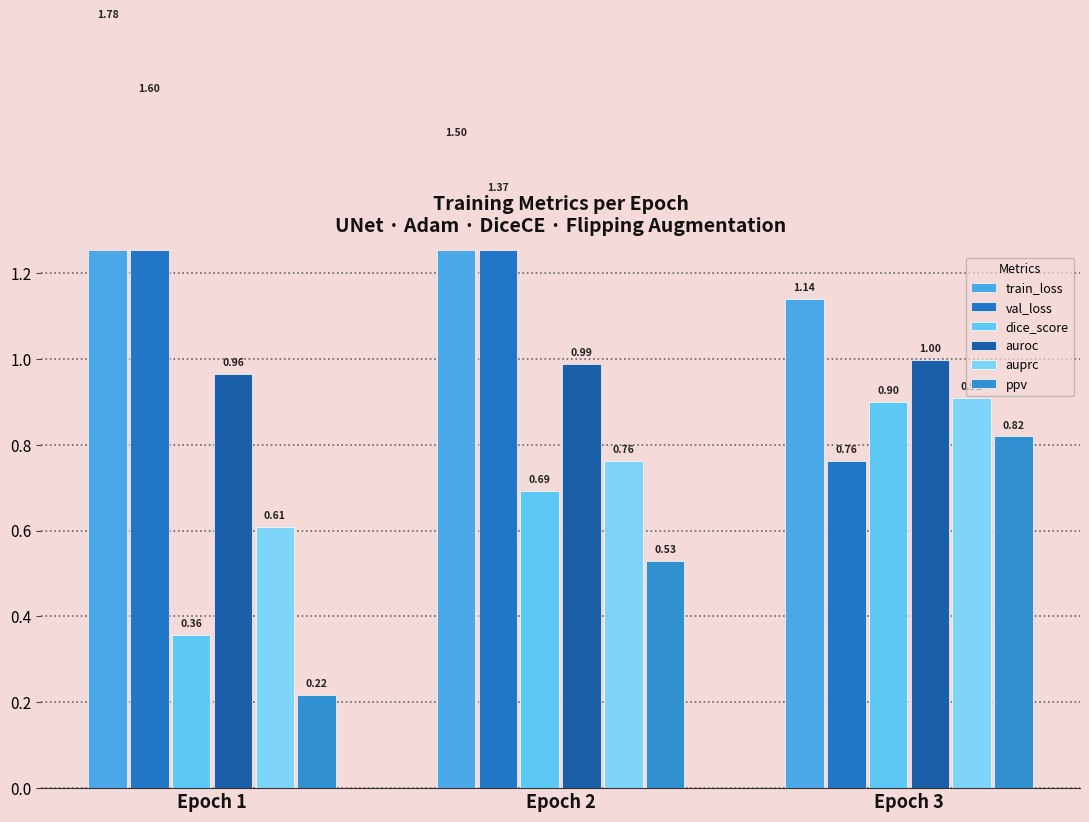

What is the difference between the val_loss values at Epoch 3 and Epoch 1?

0.8